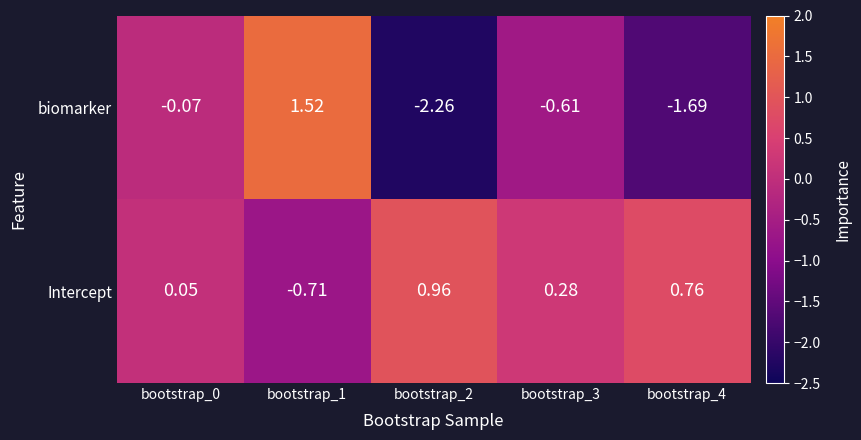

Which series has the widest spread of values?

biomarker